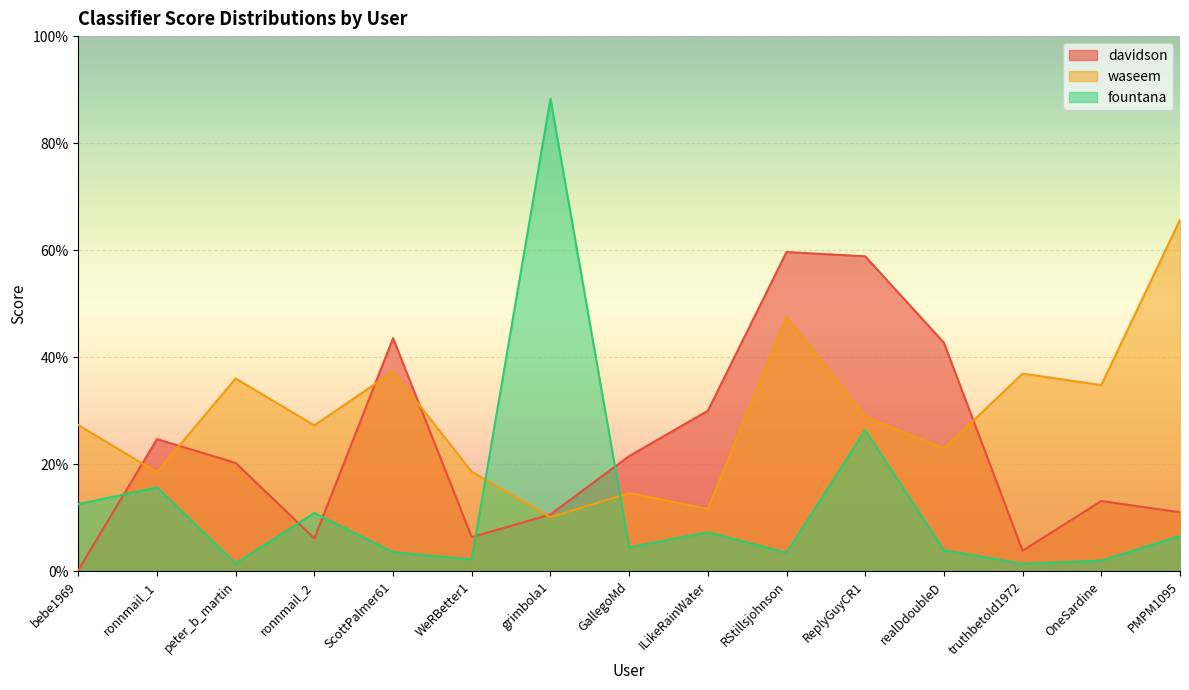

What is the average value of the fountana series?

0.1